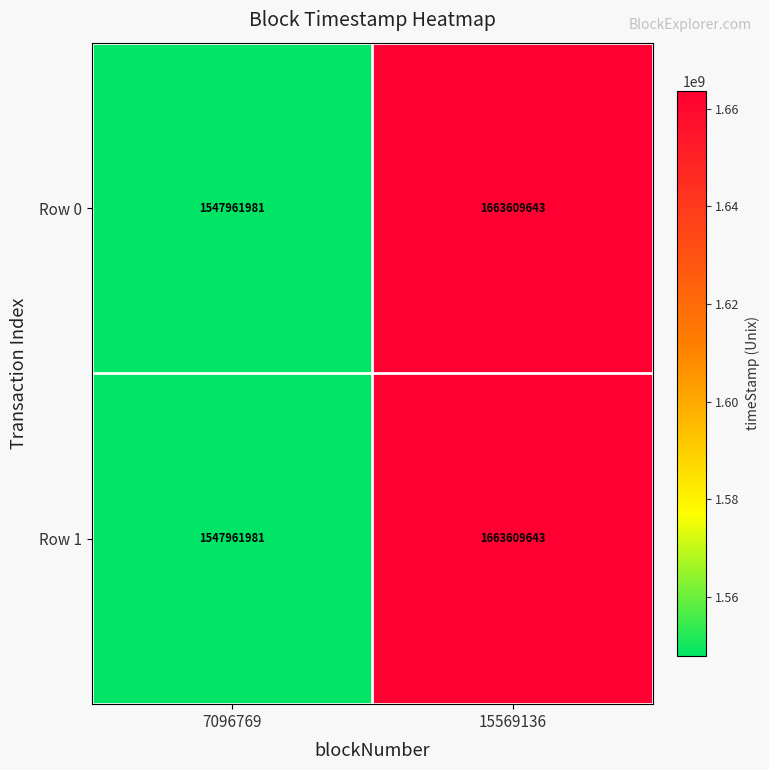

What is the minimum value shown in the chart?

1547961981